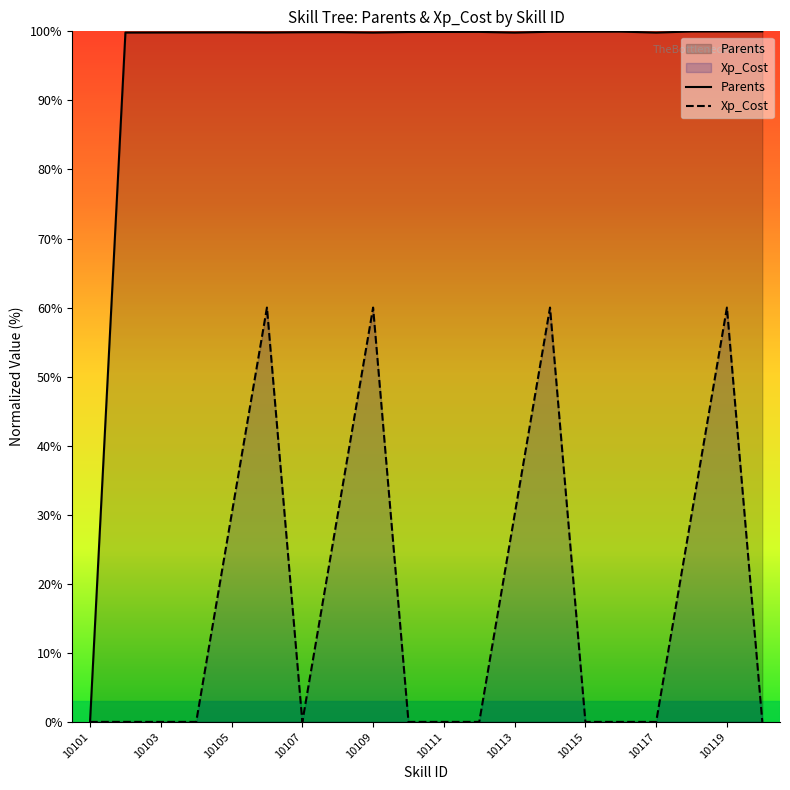

What position from the left is 15?

16